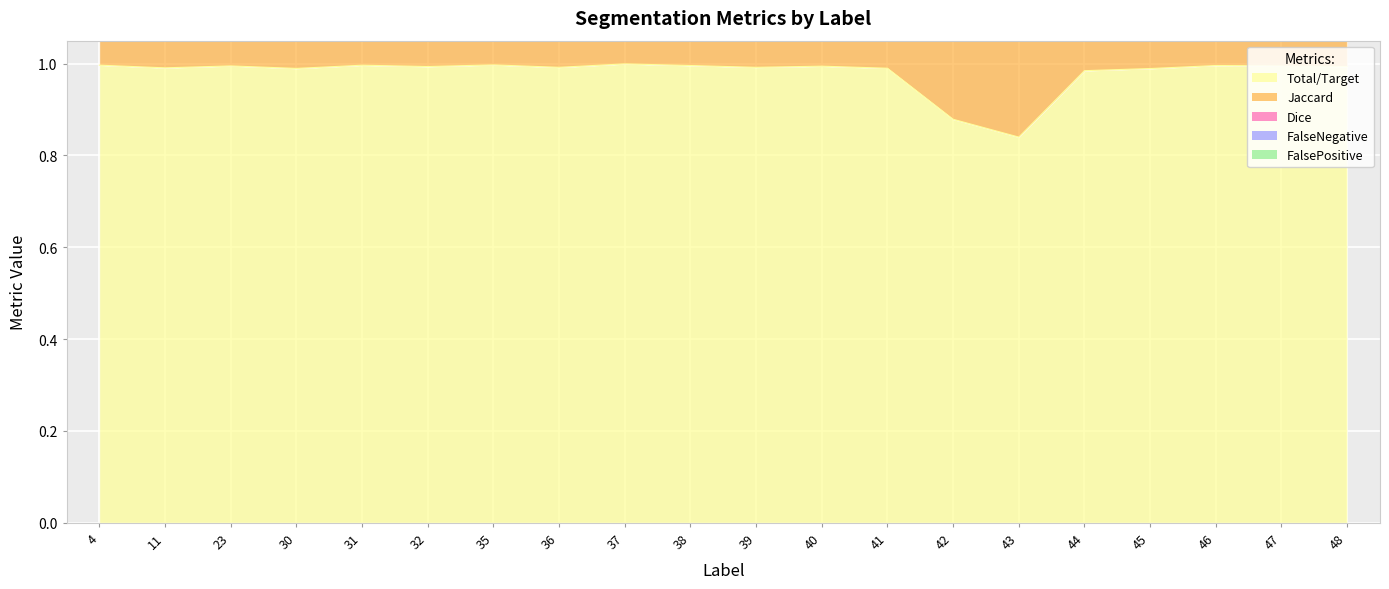

What is the smallest value displayed?

0.8